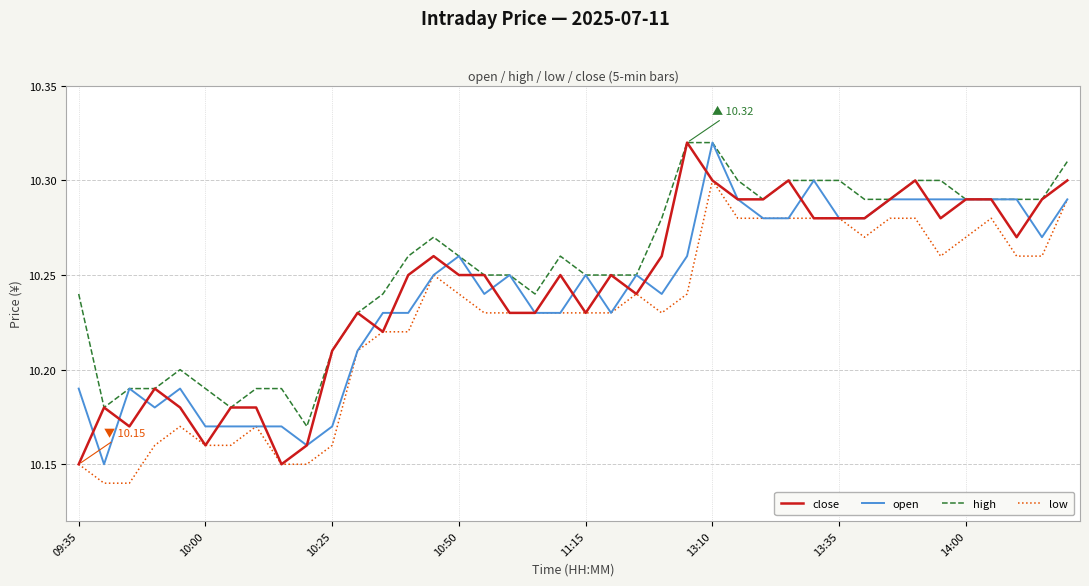

Does the chart display data point markers on the line(s)?

No